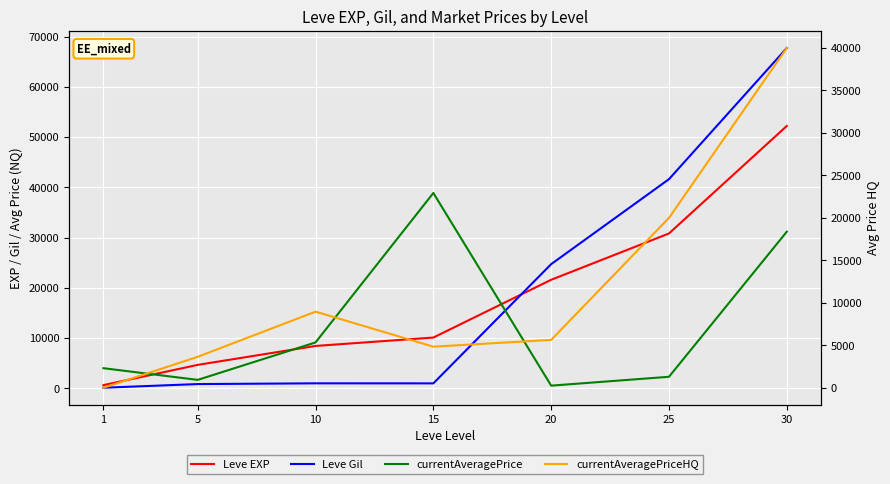

True or false: Leve Gil has more than 2 interior local peaks.

False